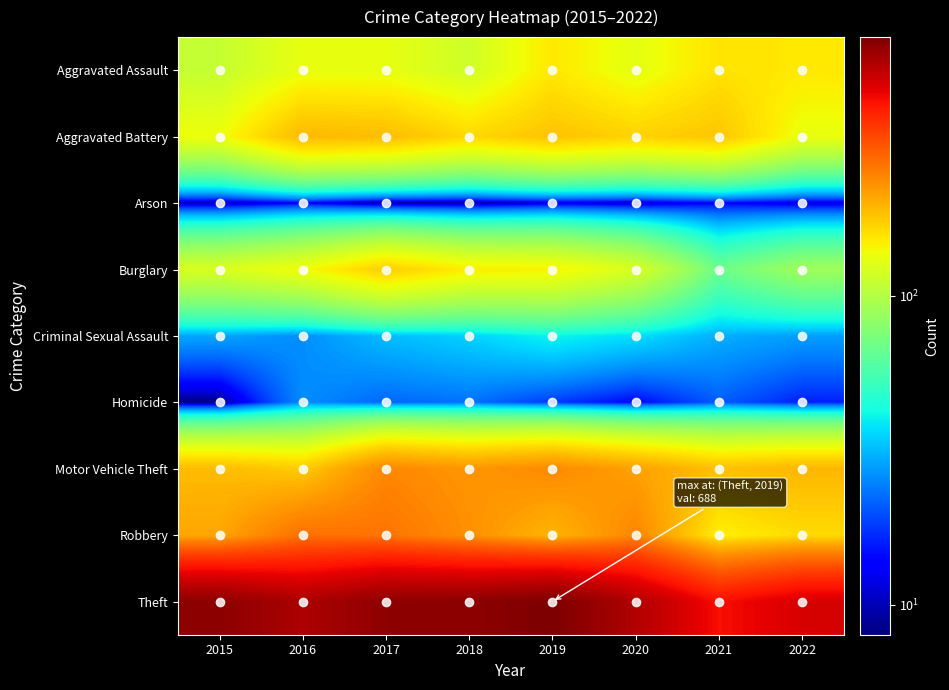

What is the smallest value displayed?

8